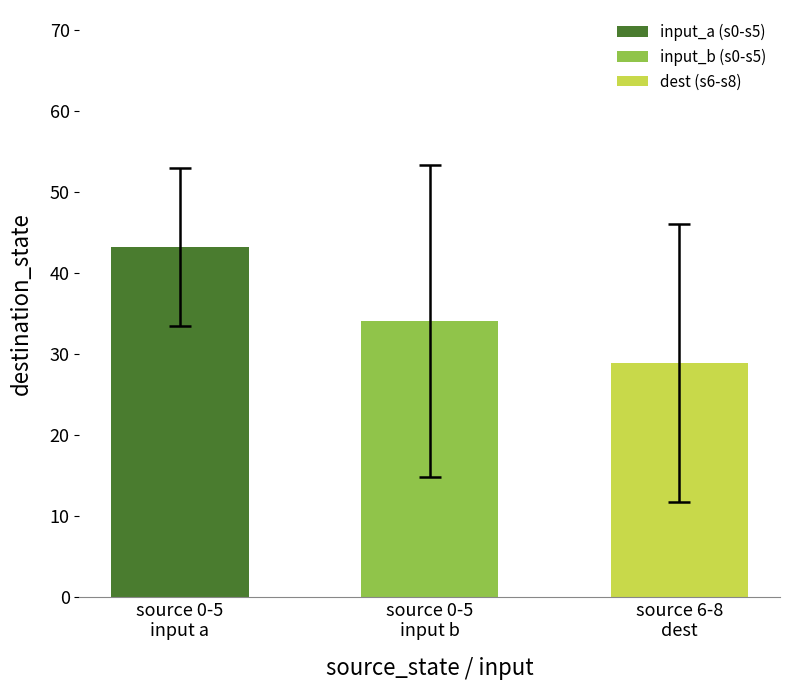

Does the chart contain any negative values?

No